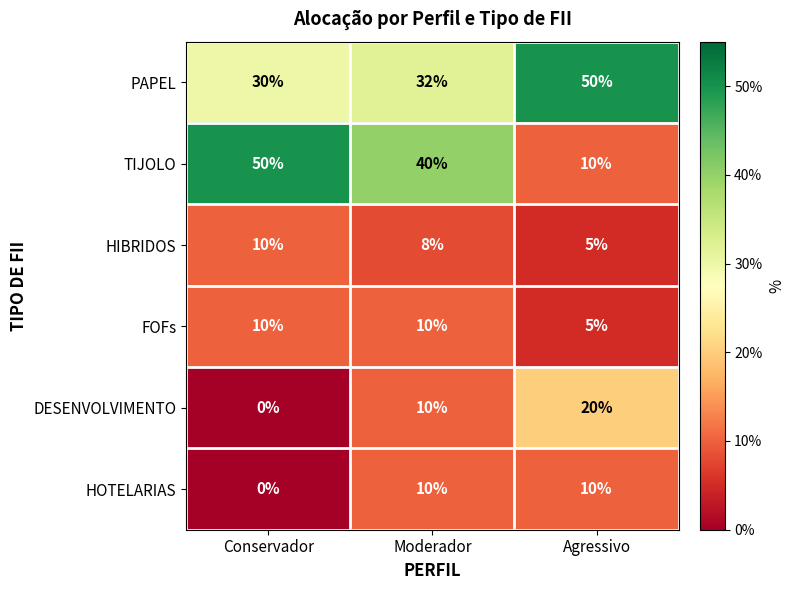

What is the greatest value displayed?

50